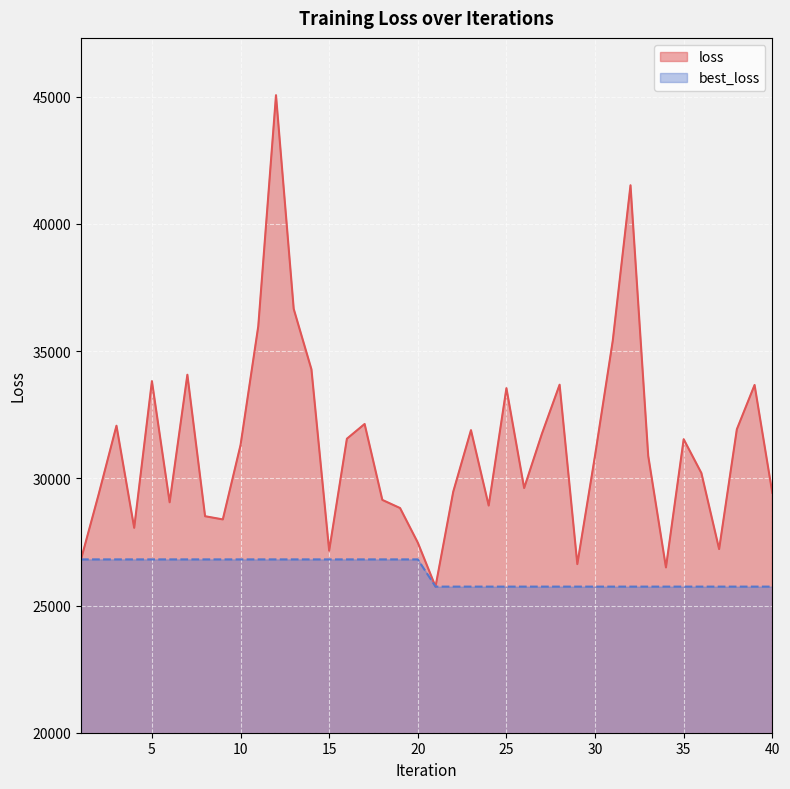

Is it true that best_loss equals 26814.4 at 10?

True